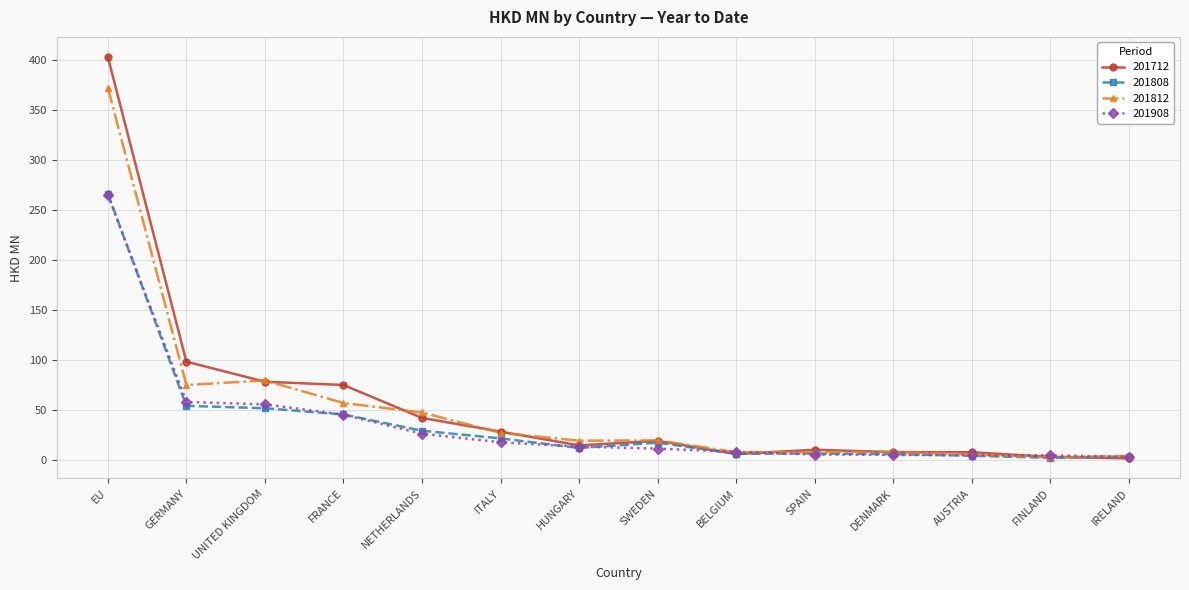

Which category has the highest value in the 201712 series?

EU